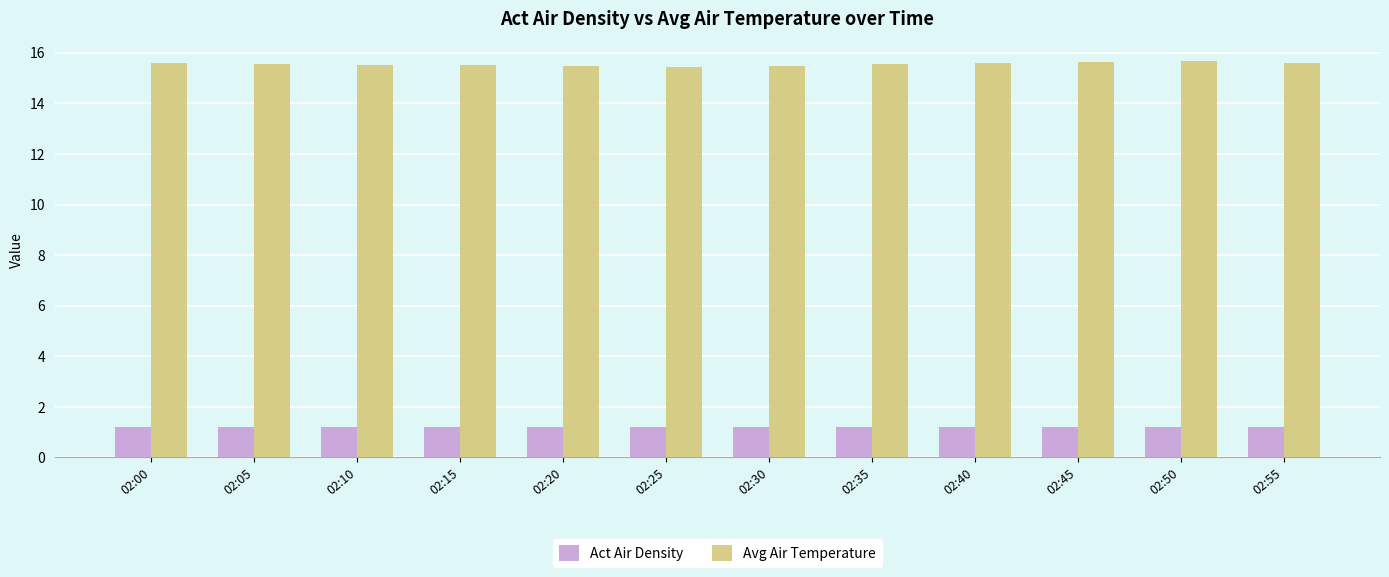

True or false: Act Air Density has a value of 1.2 at 02:20.

True